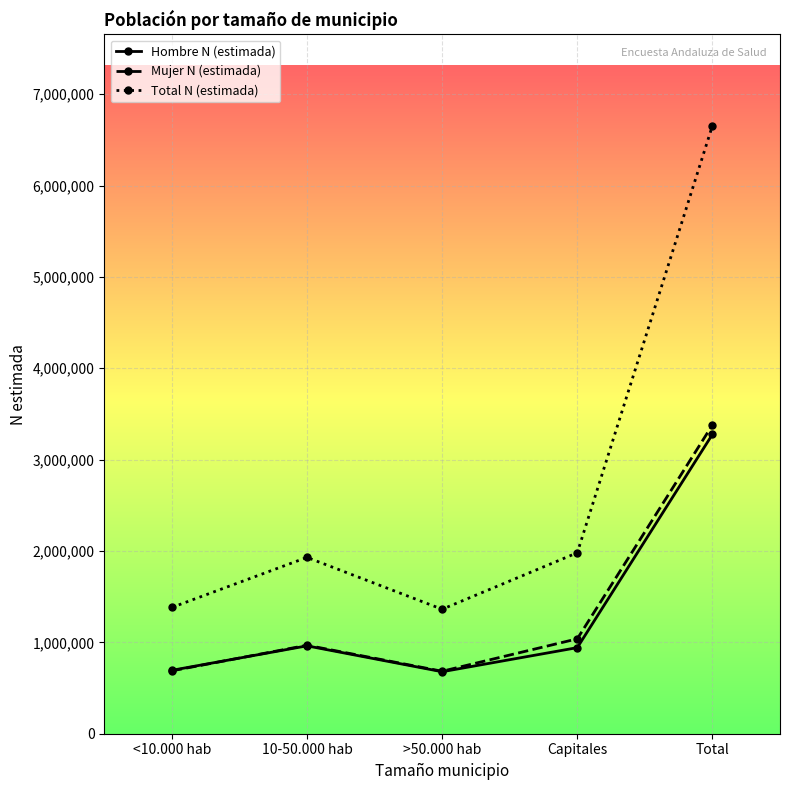

True or false: Mujer N (estimada) has more than 1 points higher than both neighbors.

False